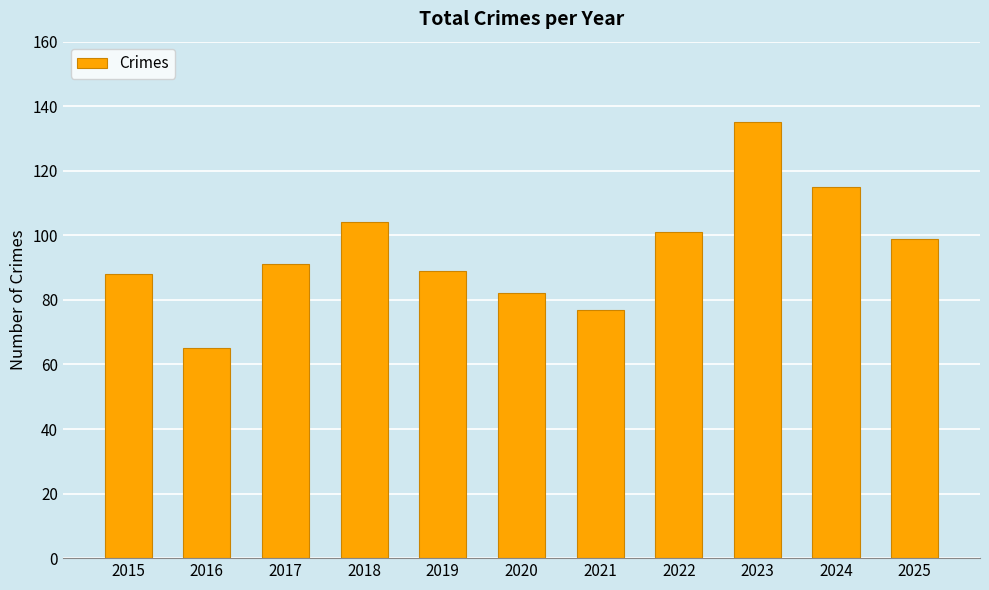

What value does the data have at 2017?

91